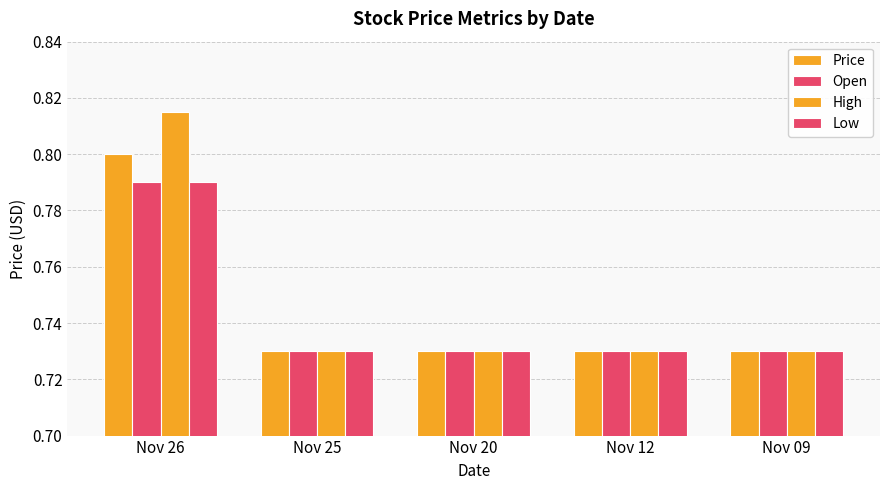

Is it true that High equals 1.0 at Nov 12?

False